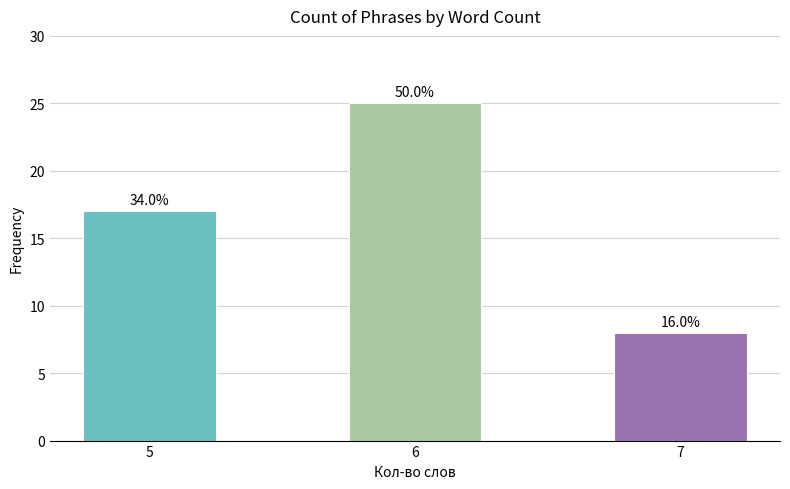

Which has a higher value, 6 or 7?

6